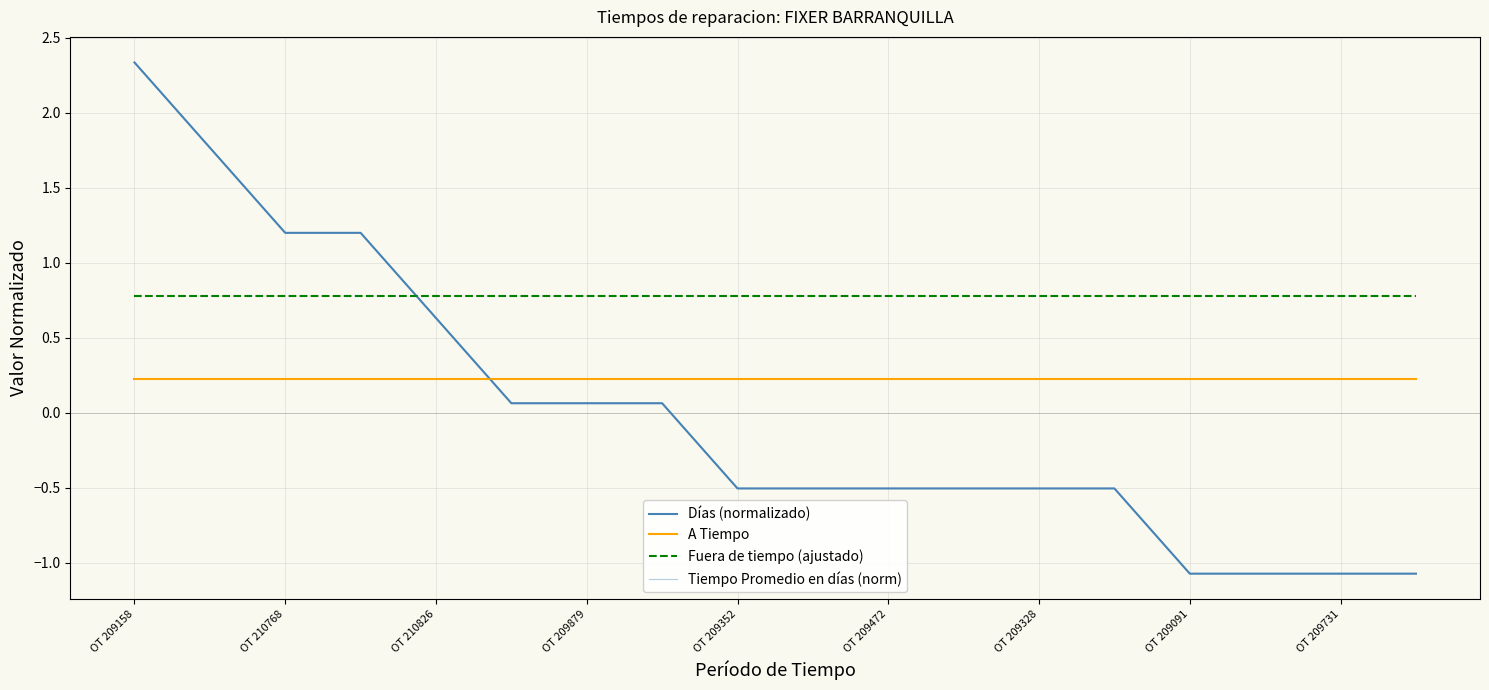

Does the chart display data point markers on the line(s)?

No